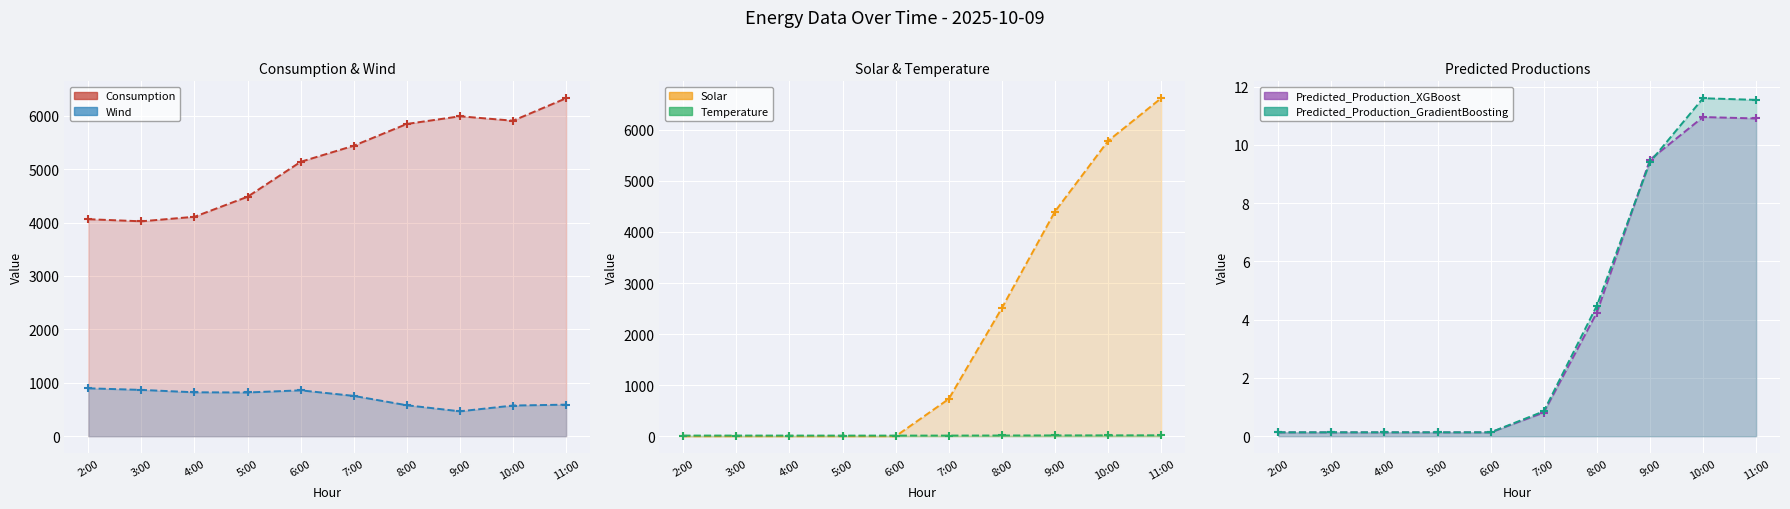

Reading right to left, what are all the values shown in this chart?

Consumption: 6327.5	5906.9	5989.7	5846.3	5438.5	5137.5	4483.5	4108.5	4023.5	4062.9
Wind: 590.8	574.5	466.3	579.6	754.8	859.0	818.9	822.1	867.1	896.8
Temperature: 18.2	17.1	15.8	14.0	12.4	12.2	12.3	12.5	12.7	12.6
Solar: 6619.3	5782.3	4400.1	2509.2	729.8	0.0	0.0	0.0	0.0	0.0
Predicted_Production_XGBoost: 10.9	11.0	9.5	4.2	0.8	0.1	0.1	0.1	0.1	0.1
Predicted_Production_GradientBoosting: 11.5	11.6	9.4	4.5	0.9	0.1	0.1	0.1	0.1	0.1